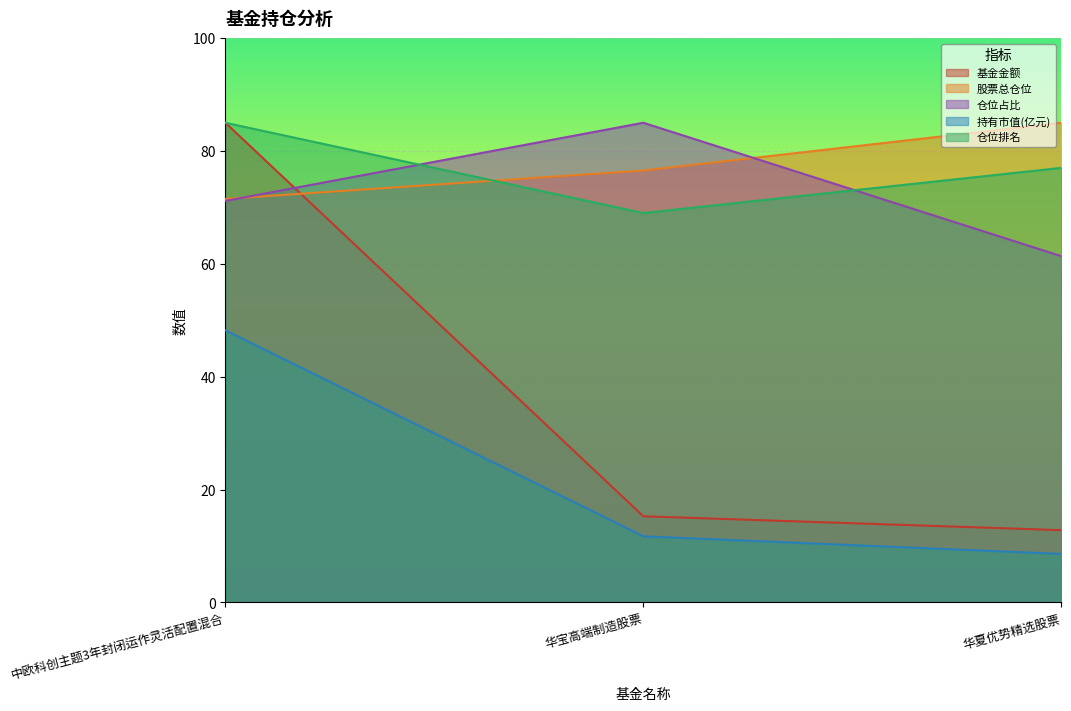

What is the sum of all 基金金额 values?

113.1